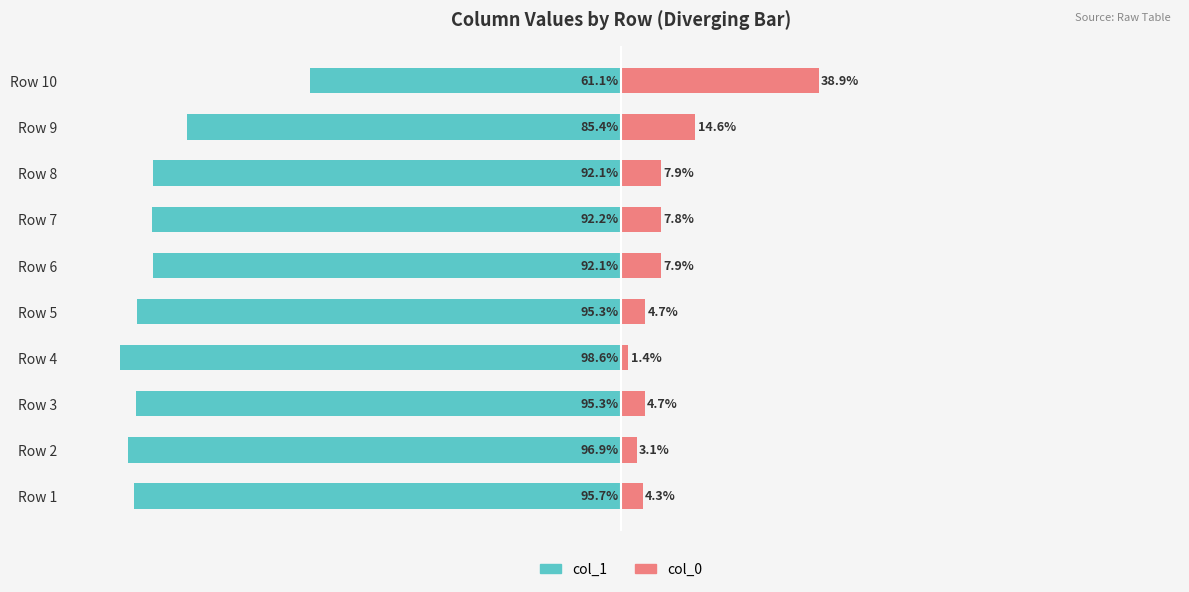

At how many categories does at least one series exceed -25?

10